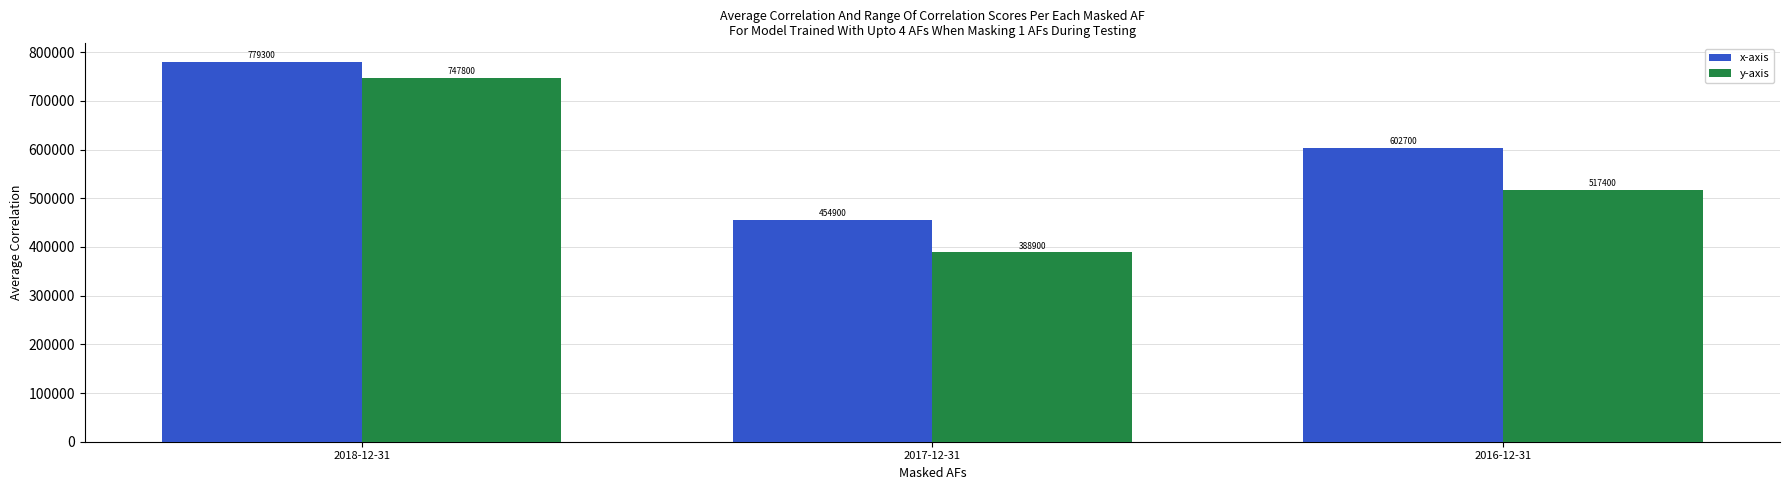

Count the number of categories in the chart.

3